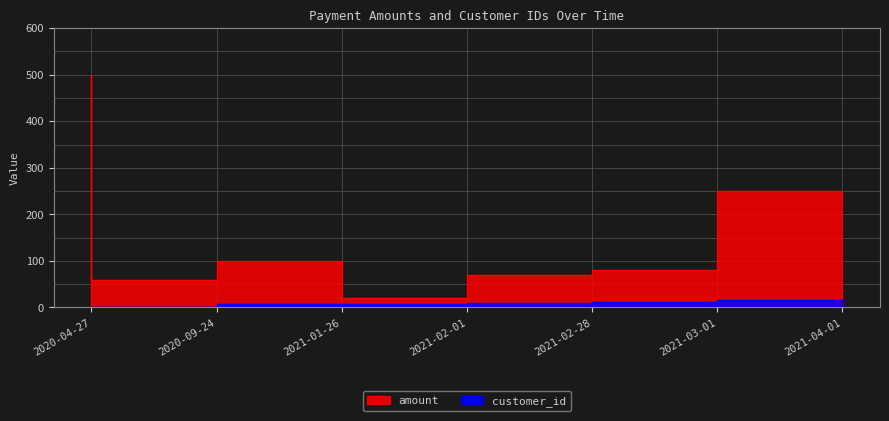

Rank the series by their average value, from lowest to highest.

customer_id, amount